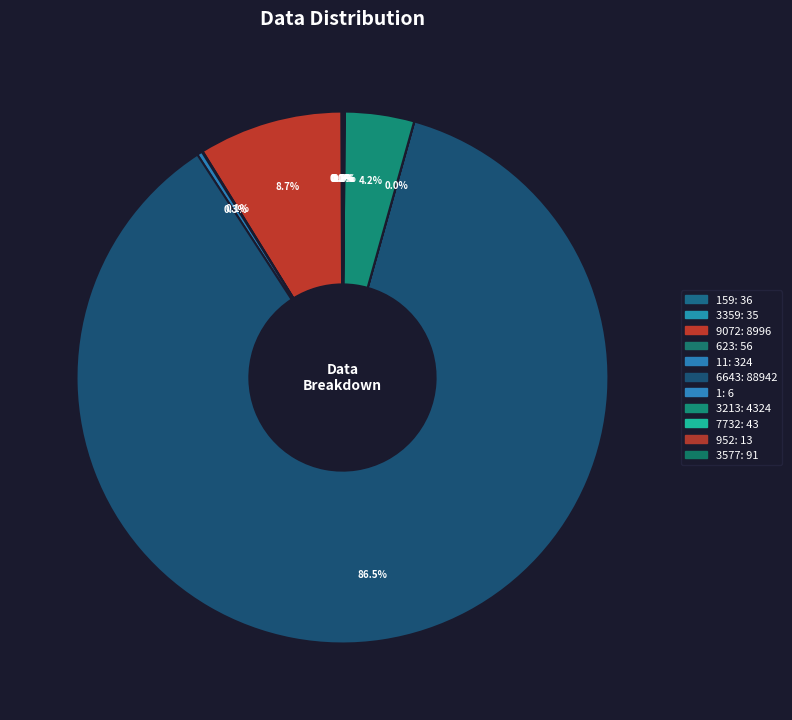

Does any single category account for the majority?

Yes